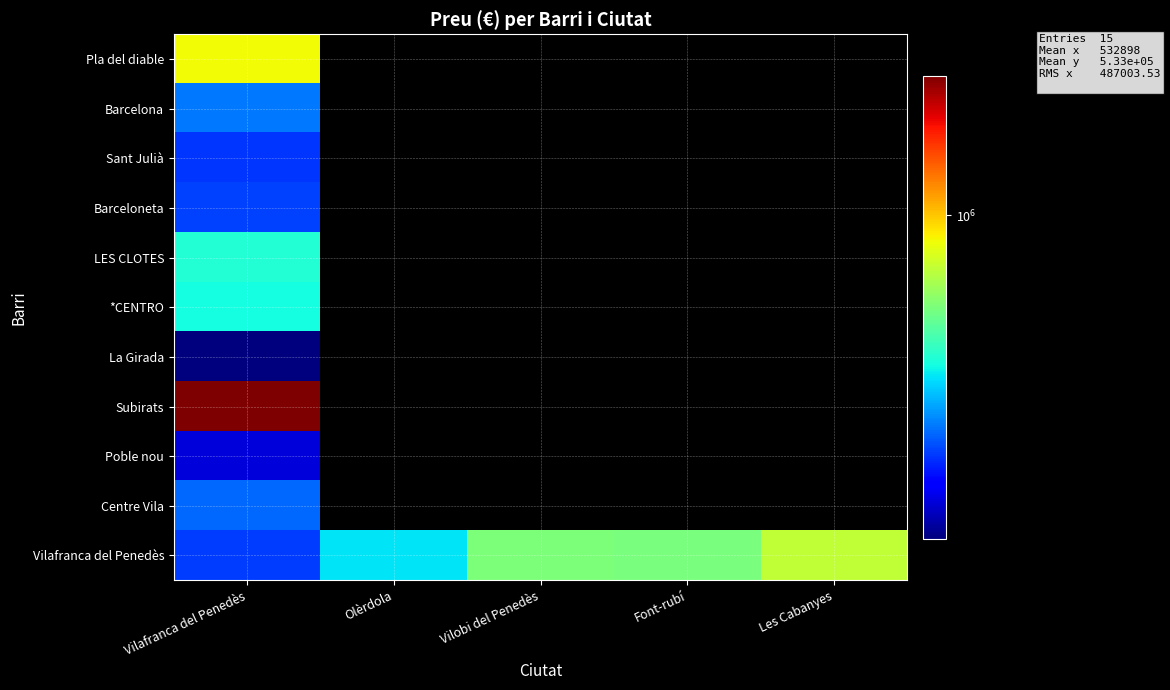

Rank the series at Vilafranca del Penedès from highest to lowest value.

Subirats, Pla del diable, LES CLOTES, *CENTRO, Barcelona, Centre Vila, Barceloneta, Vilafranca del Penedès, Sant Julià, Poble nou, La Girada